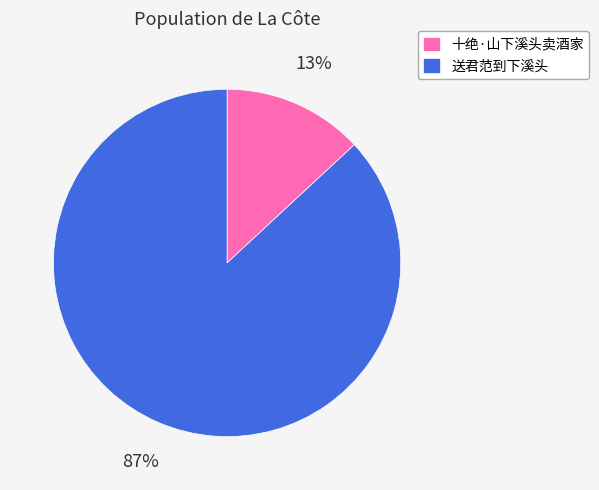

What is the largest slice in the pie chart?

送君范到下溪头